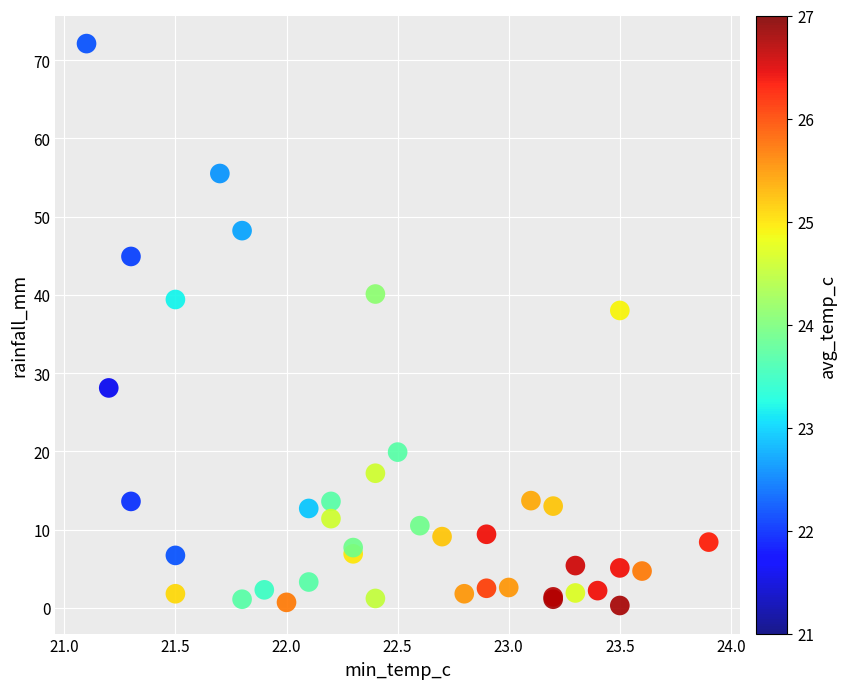

What Y value in the scatter plot is closest to 36?

38.0